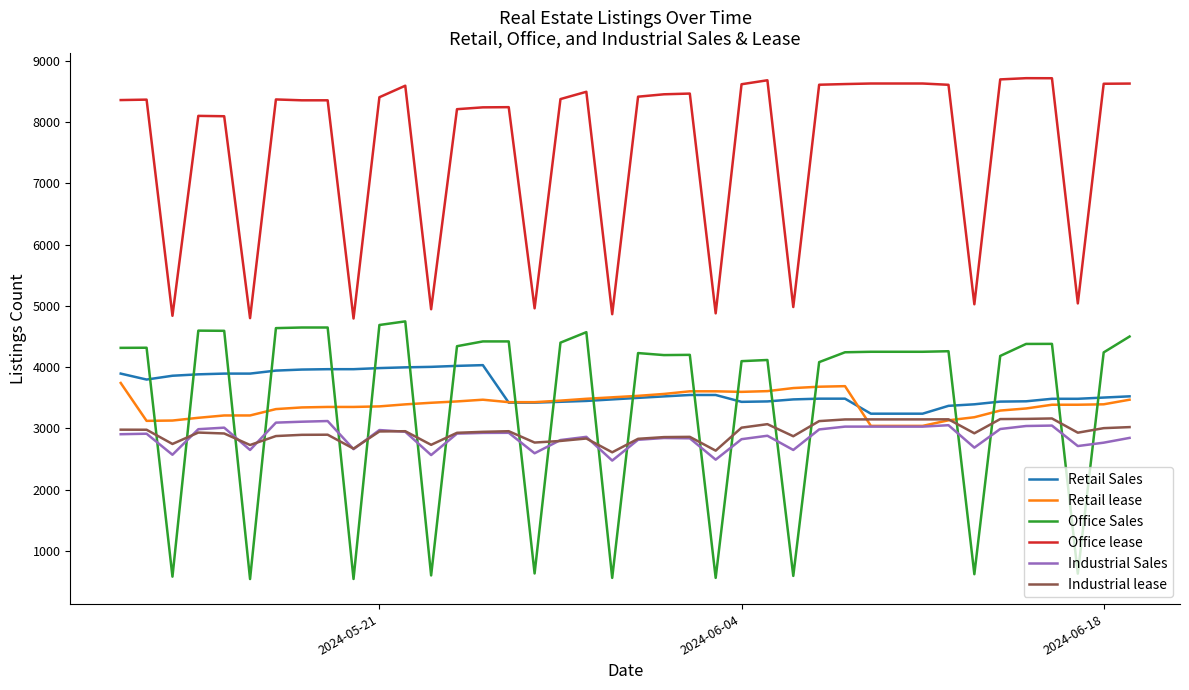

Which series has the largest range (max minus min)?

Office Sales